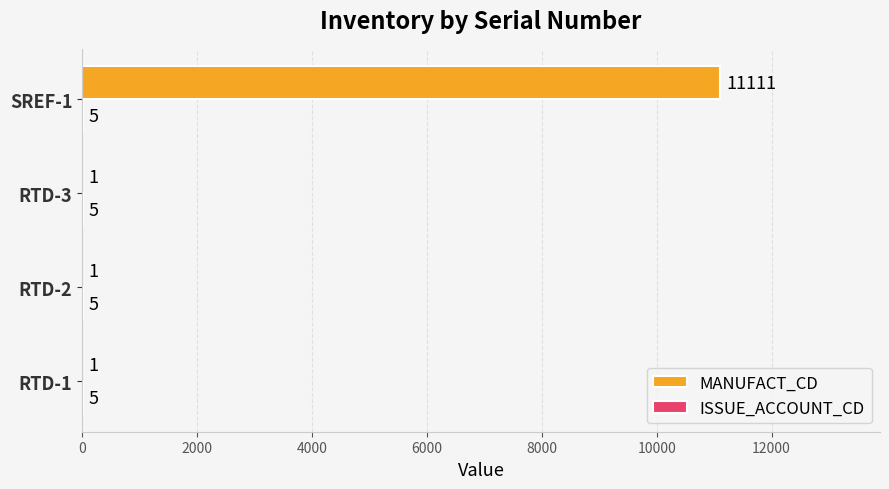

True or false: MANUFACT_CD has a value of 11111 at SREF-1.

True